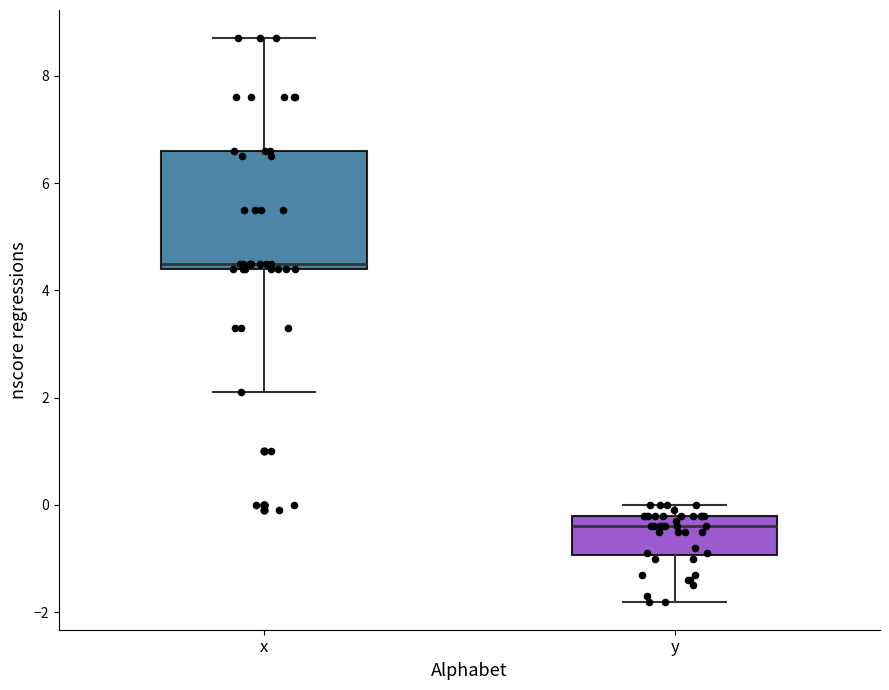

Which box is the tallest, from its lower edge to its upper edge?

x